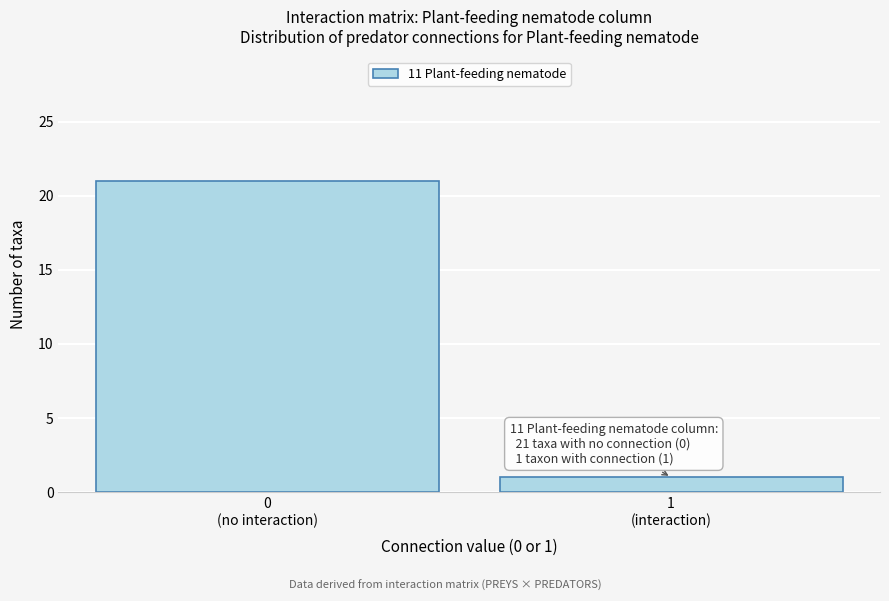

Reading left to right, what are all the values shown in this chart?

21	1